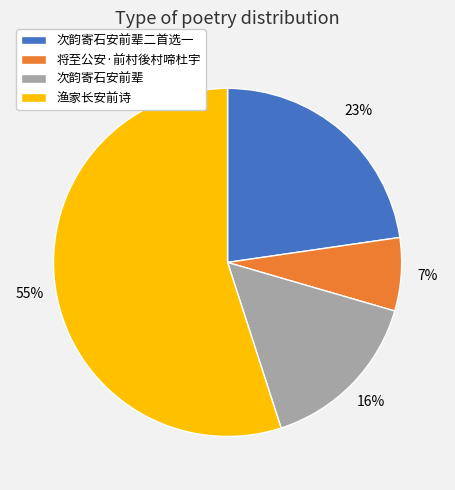

The 将至公安·前村後村啼杜宇 slice represents 17% of the pie. True or false?

False